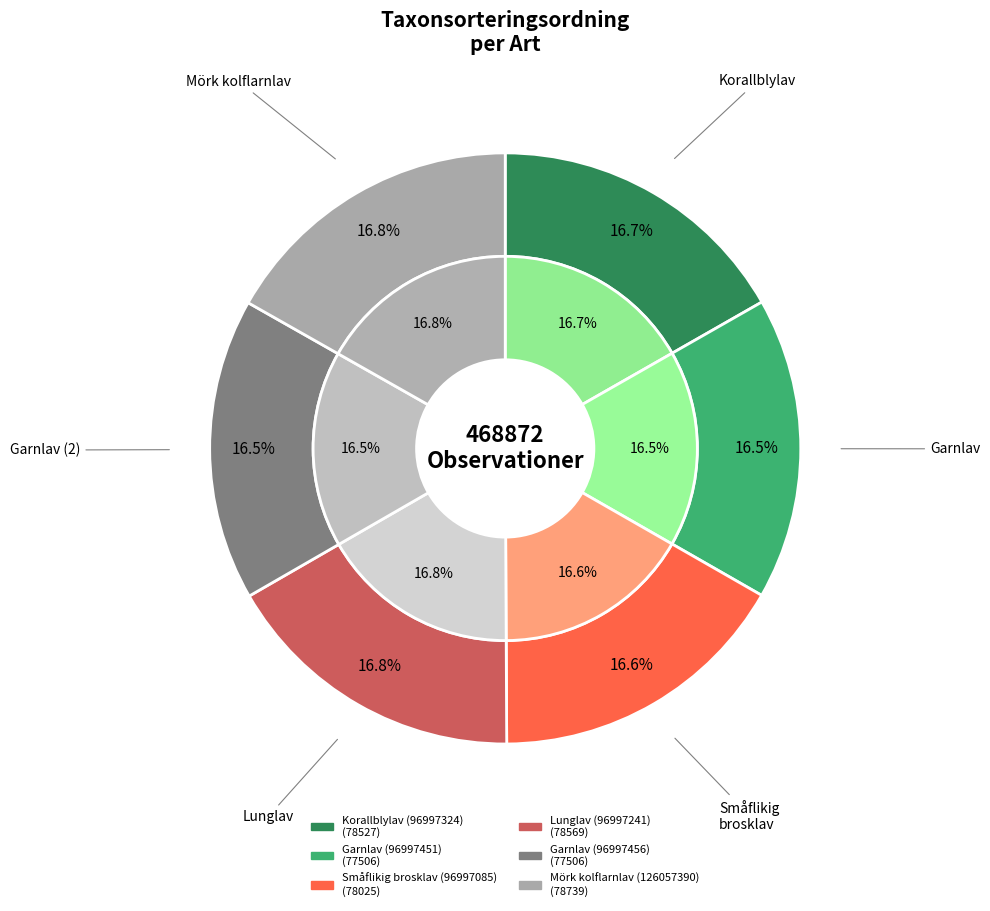

What is the ratio of the value at Korallblylav (96997324) to the value at Garnlav (96997451)?

1.0